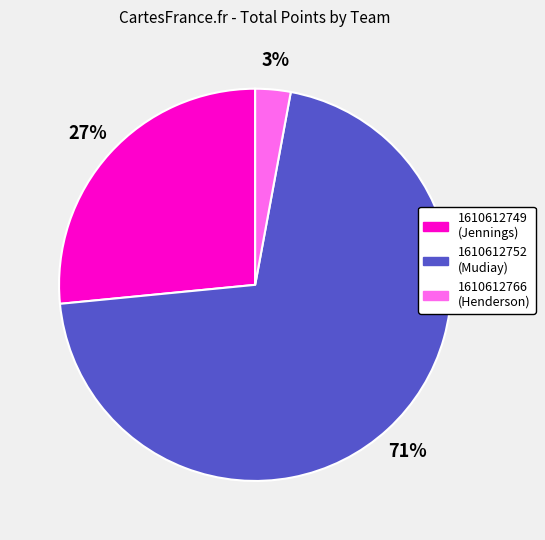

Between 1610612766 (Henderson) and 1610612749 (Jennings), which is larger?

1610612749 (Jennings)